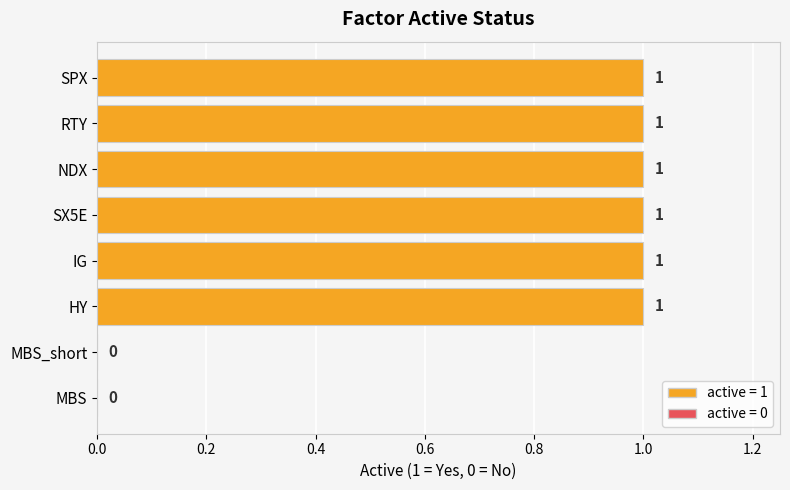

True or false: the data shows 1 at SX5E.

True